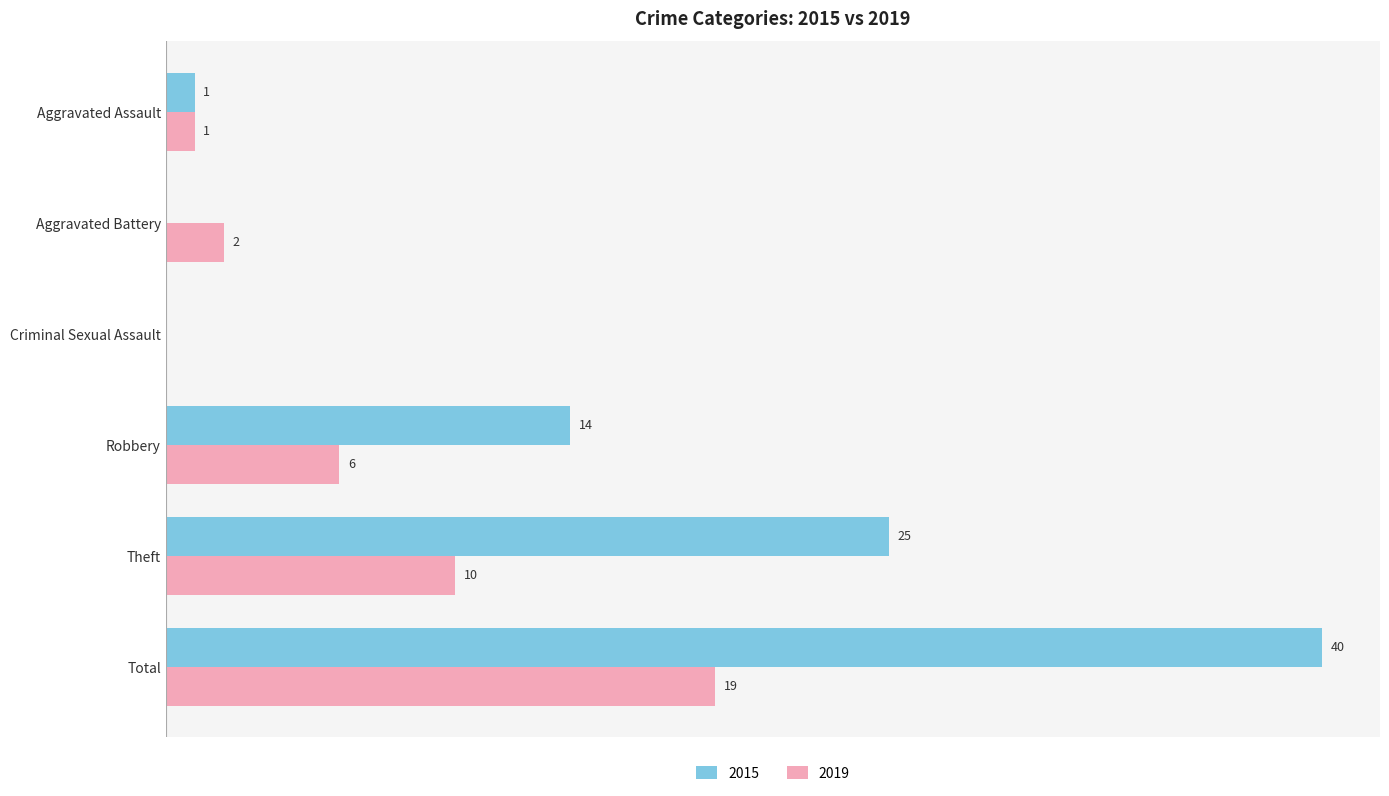

At which category is the sum across all series the highest?

Total